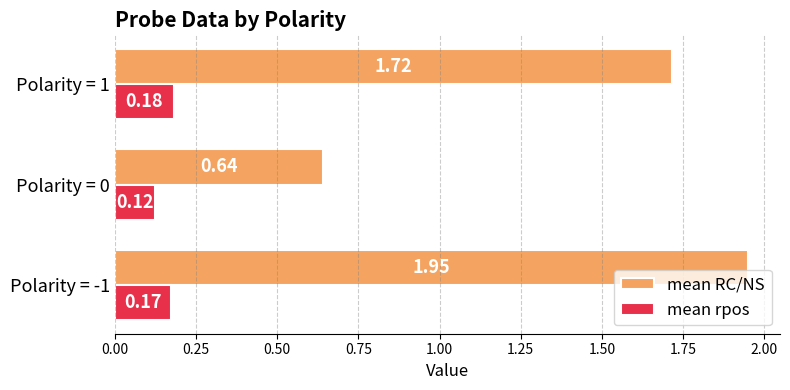

Which series has the widest spread of values?

mean RC/NS